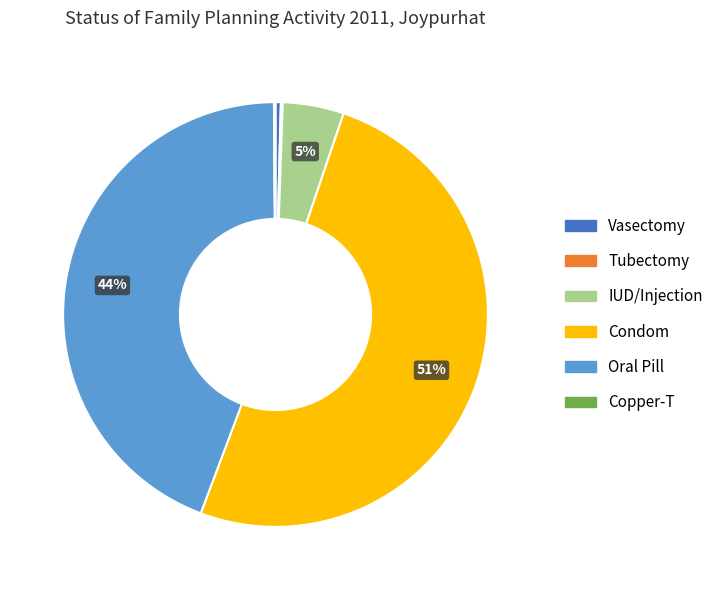

Between Vasectomy and IUD/Injection, which is larger?

IUD/Injection